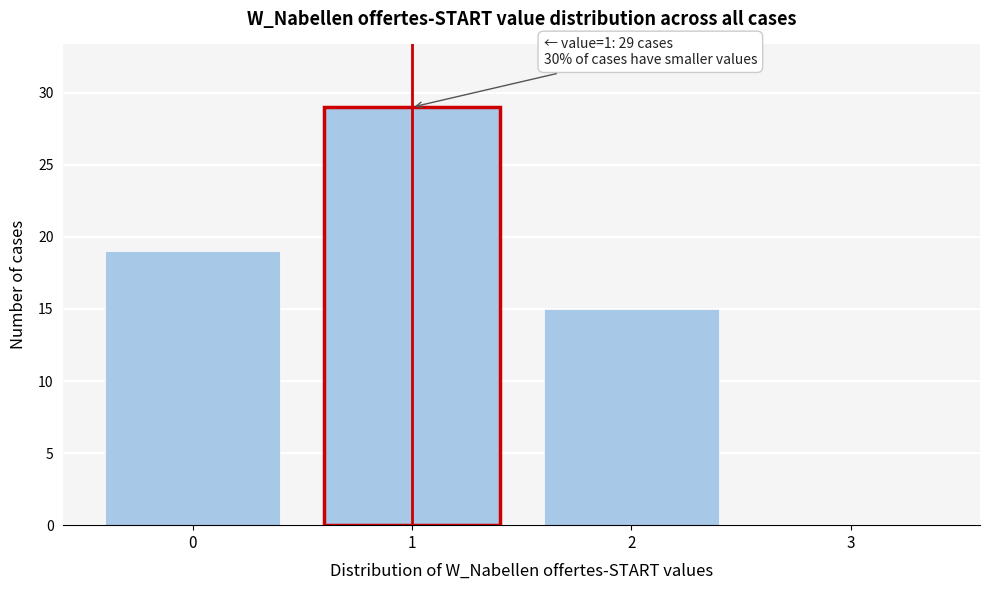

Reading left to right, list all the values displayed in this chart.

0=19	1=29	2=15	3=0